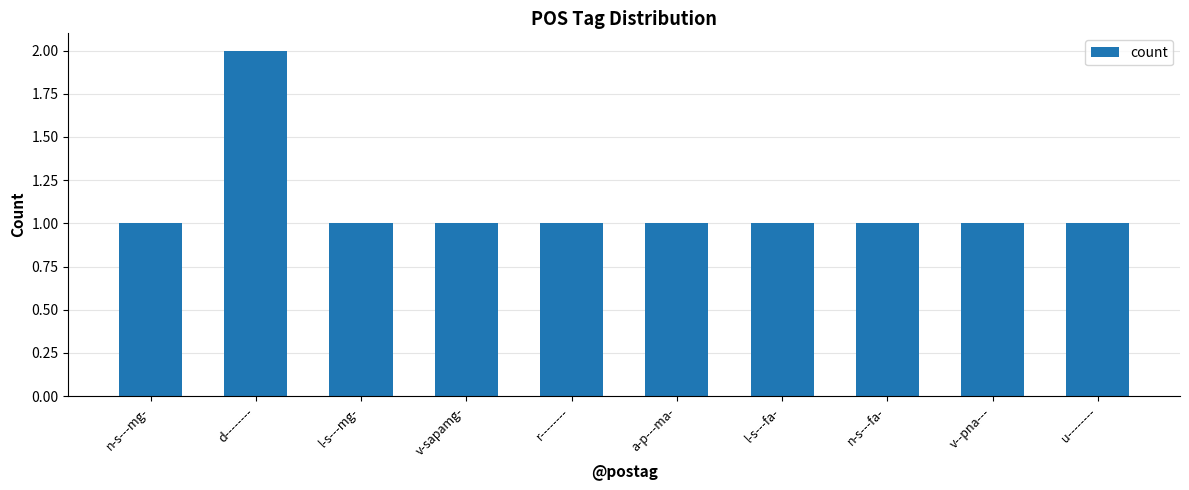

How many distinct data groups are displayed?

1